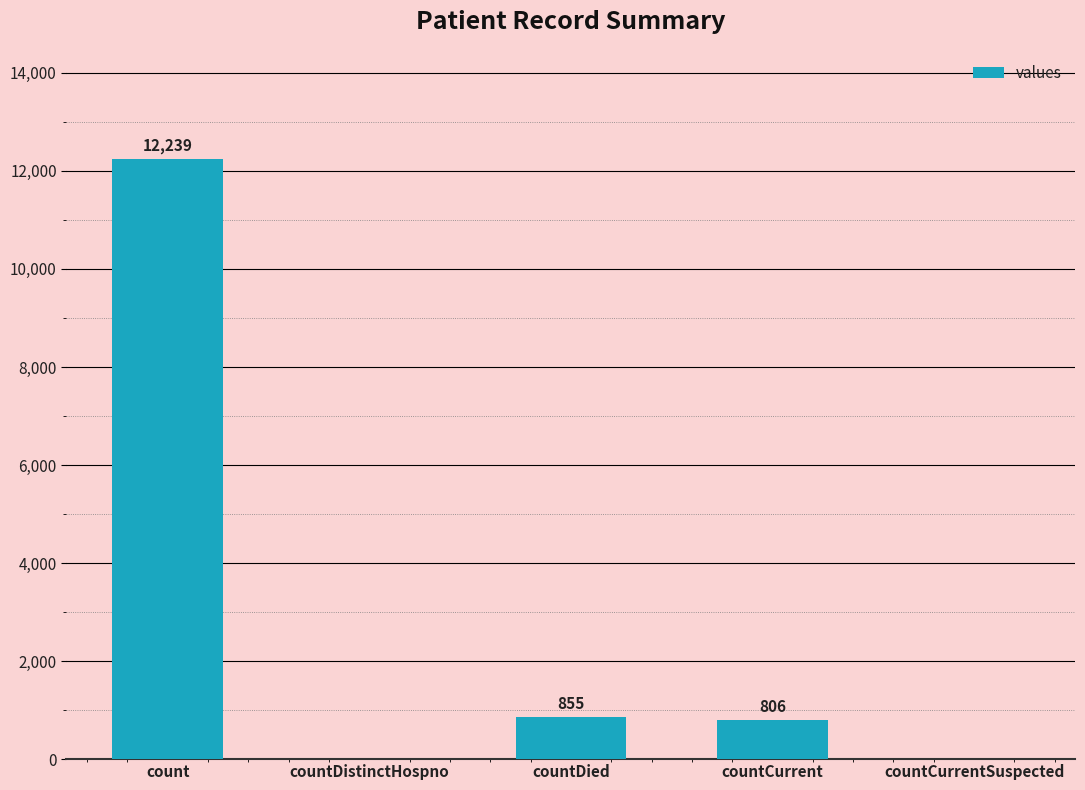

What is the sum of the values at countDistinctHospno and countDied?

855